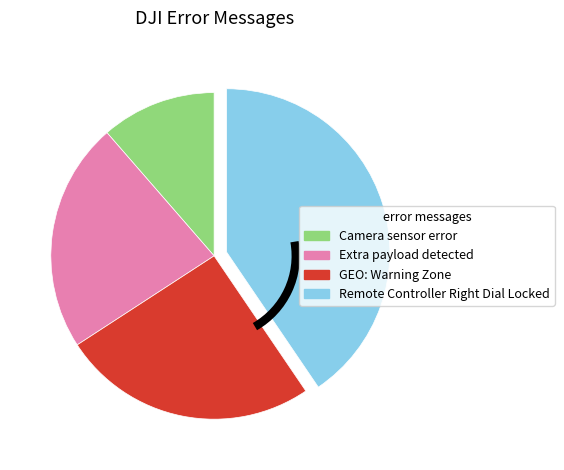

Count the number of slices in the pie.

4